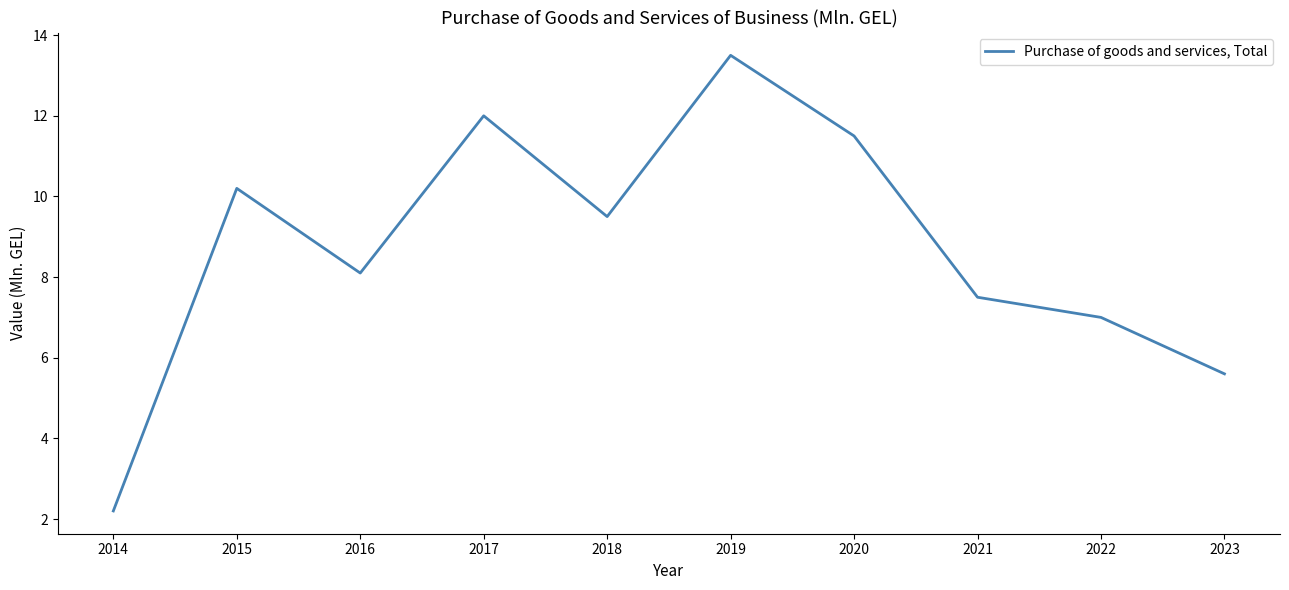

The value at 2020 is 6.8. True or false?

False